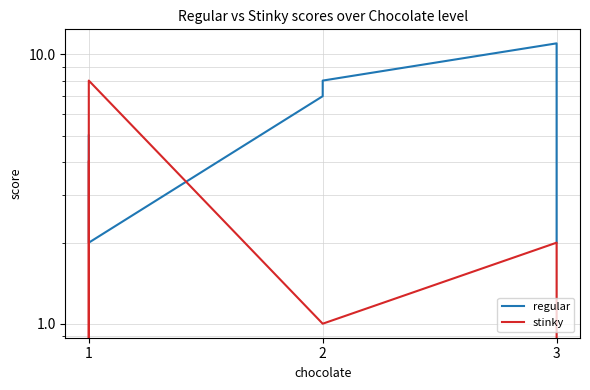

Which series has the largest range (max minus min)?

regular